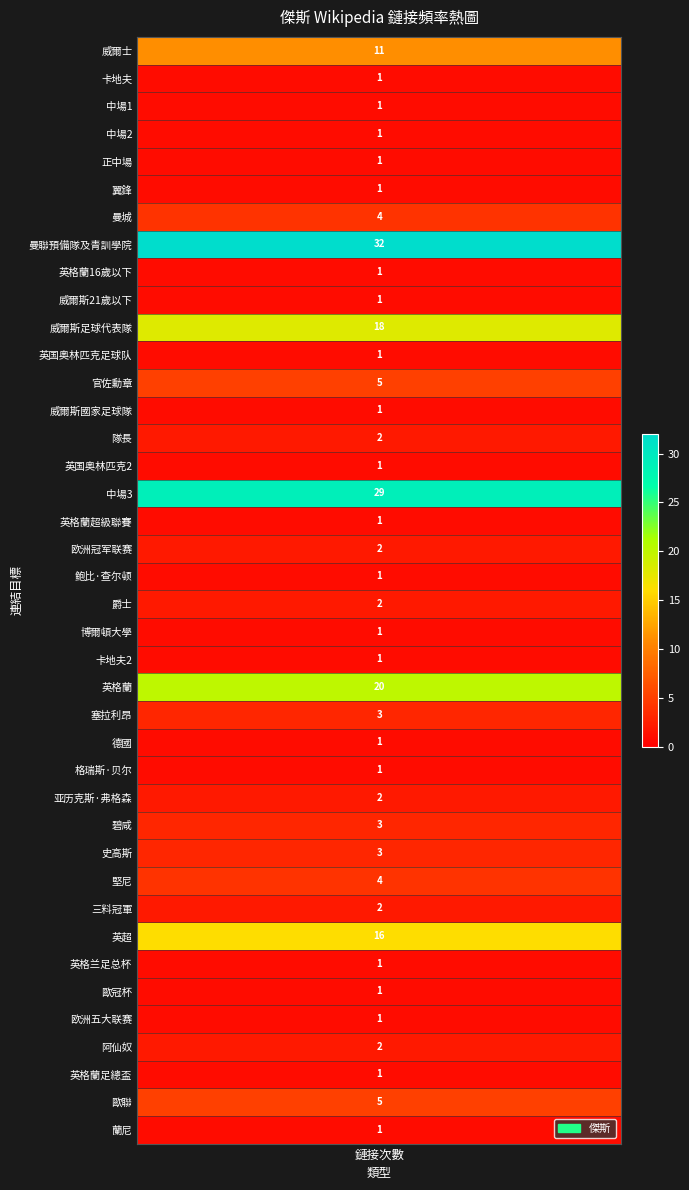

What is the maximum value shown in the chart?

32